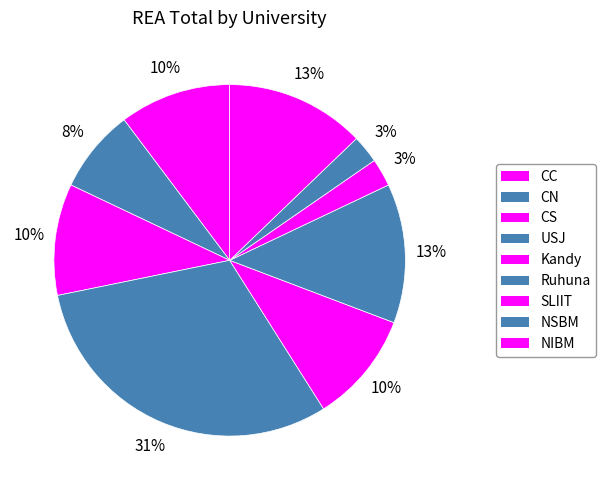

Which has a higher value, CN or CS?

CS